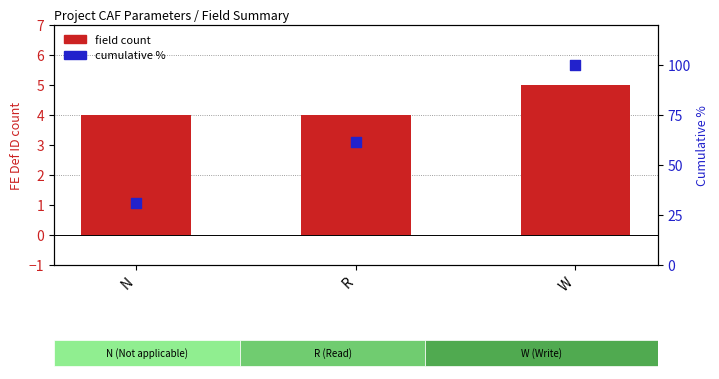

At which category is the sum across all series the highest?

W